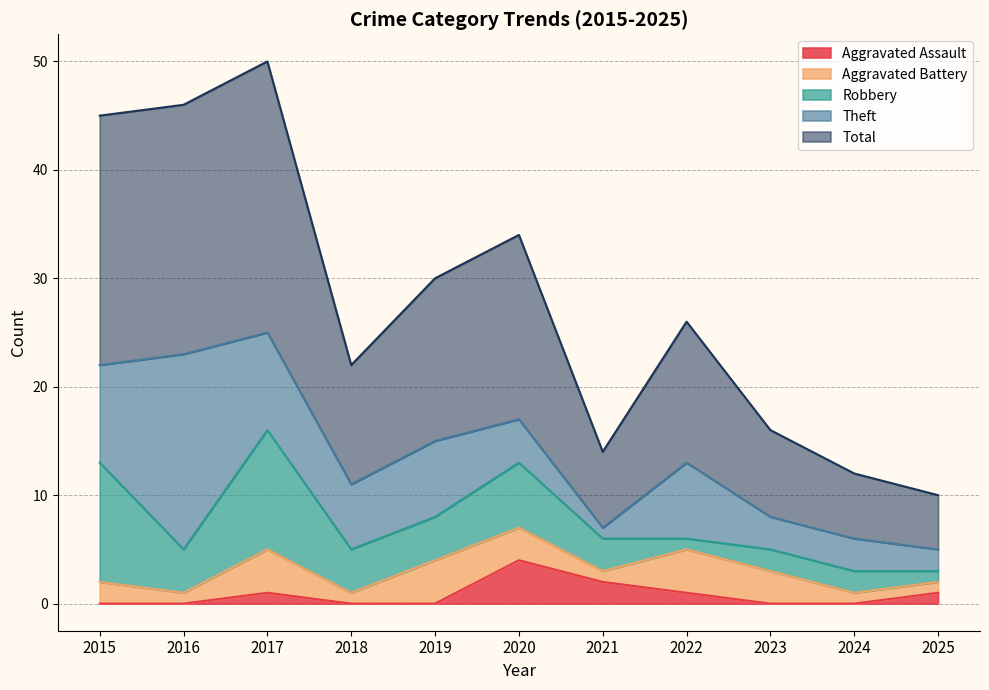

How many data points does each series have?

11